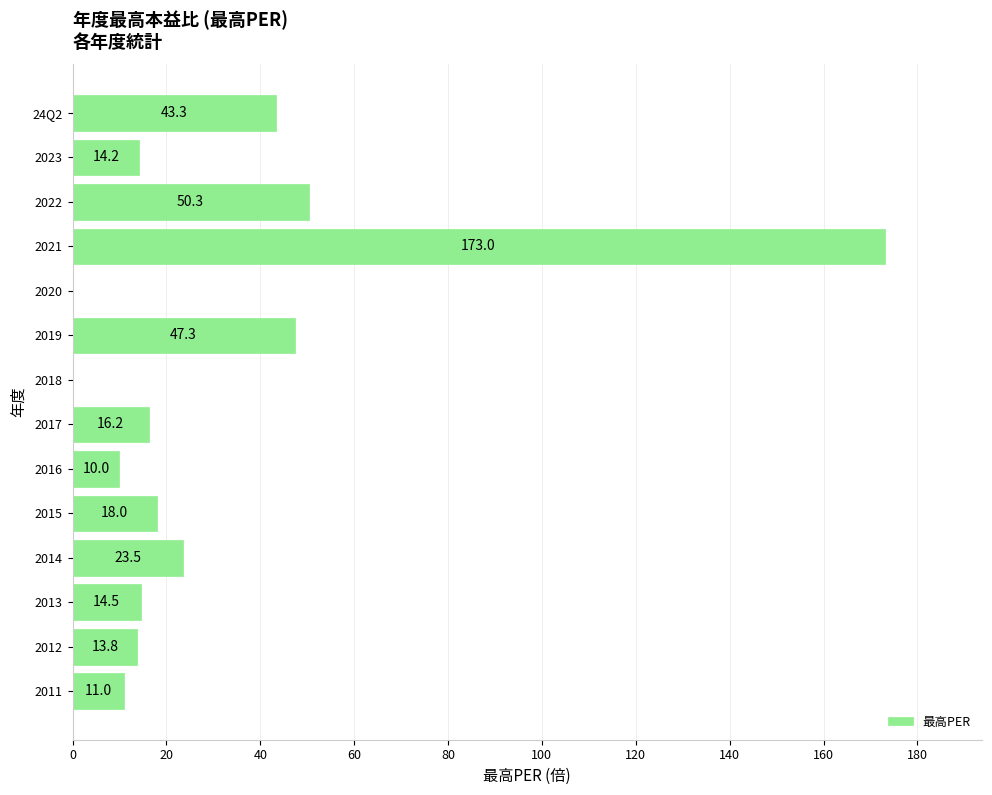

The chart shows a value of 50.3 at 2022. True or false?

True